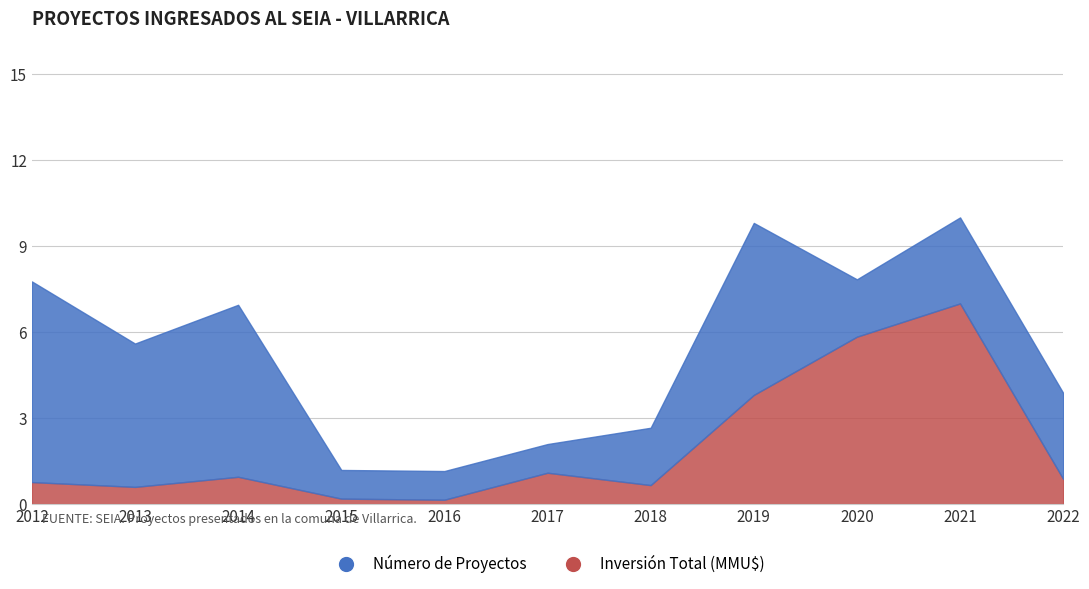

What is the greatest value displayed?

7.0